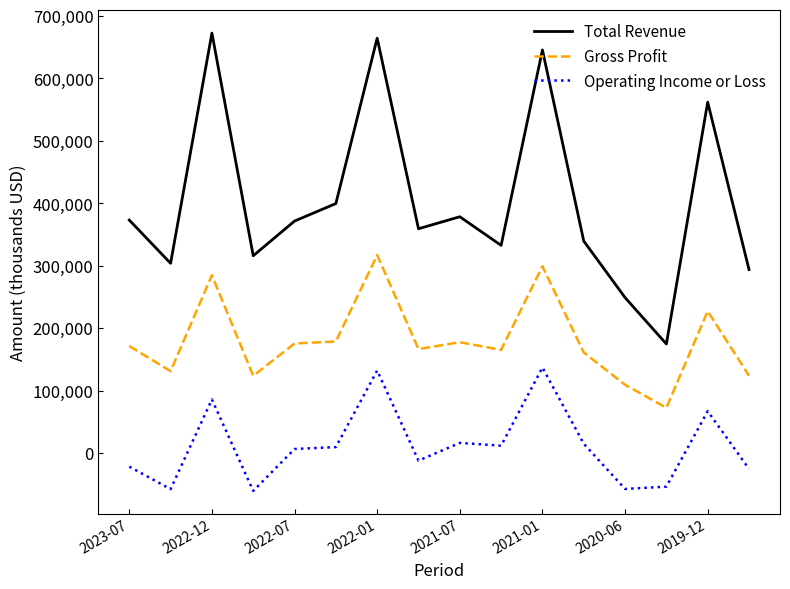

Which series has the largest range (max minus min)?

Total Revenue